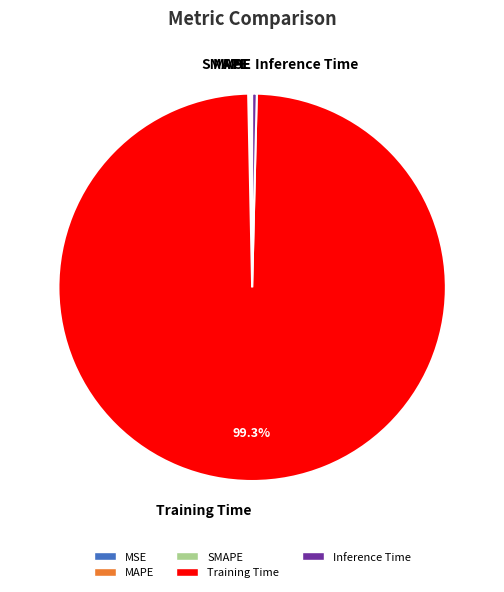

Which category has the biggest portion of the pie?

Training Time